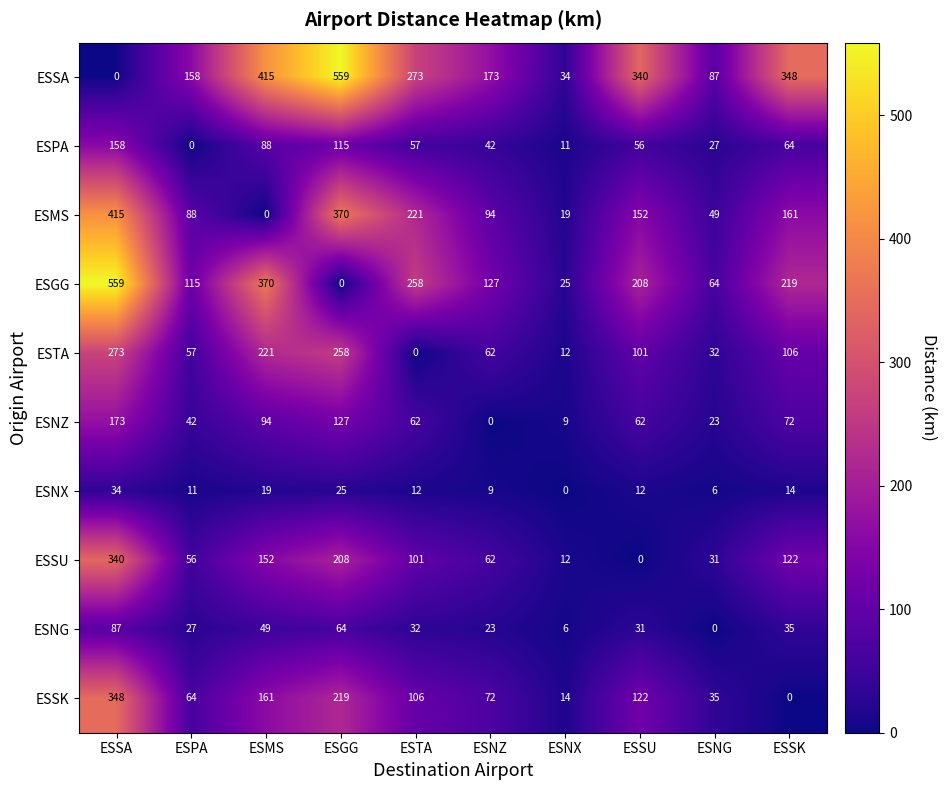

True or false: ESNX has a value of 9 at ESNZ.

True